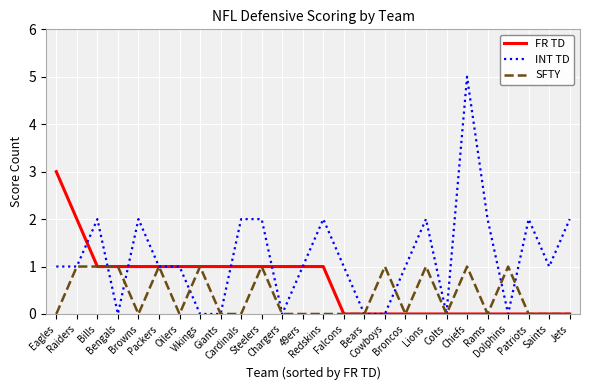

True or false: SFTY has a value of 1 at Lions.

True